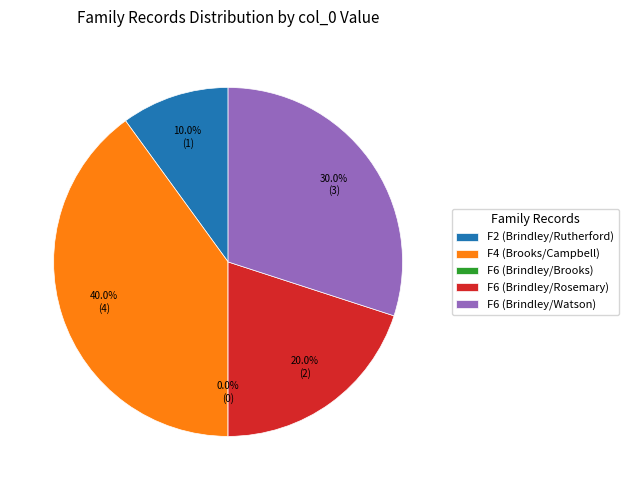

To the nearest percent, what percentage of the pie is F2?

10%